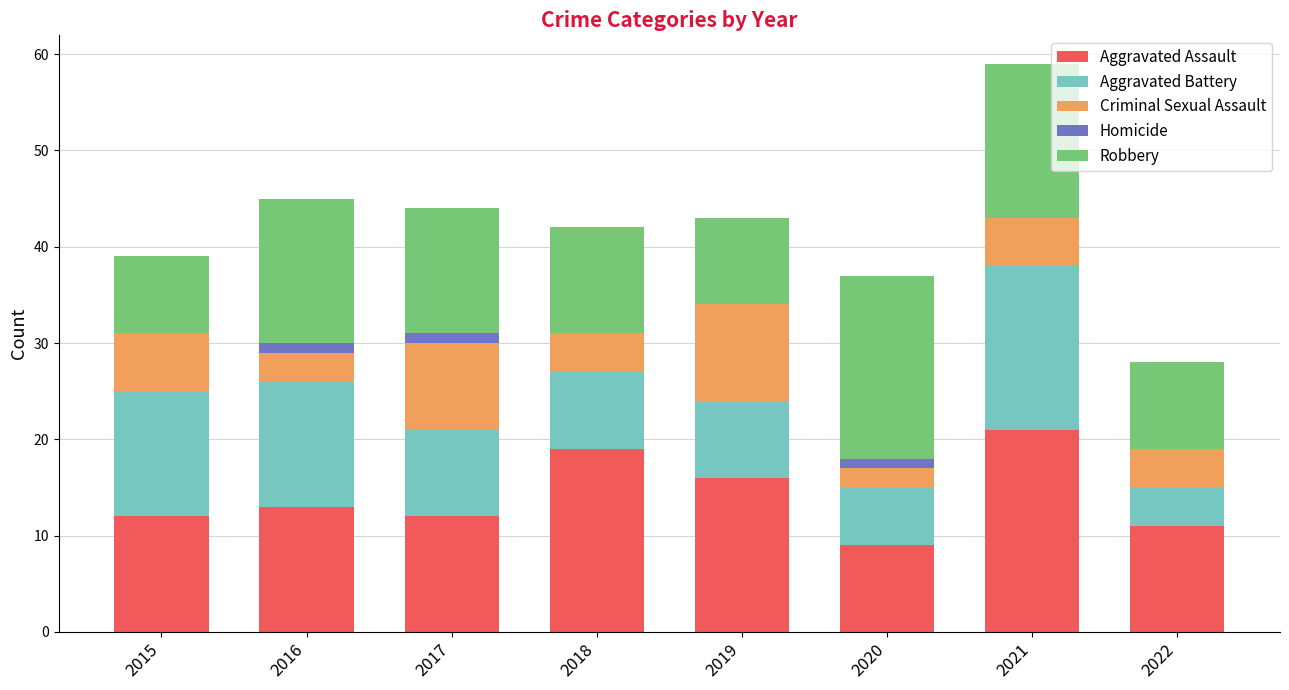

True or false: Aggravated Assault has a value of 7 at 2018.

False